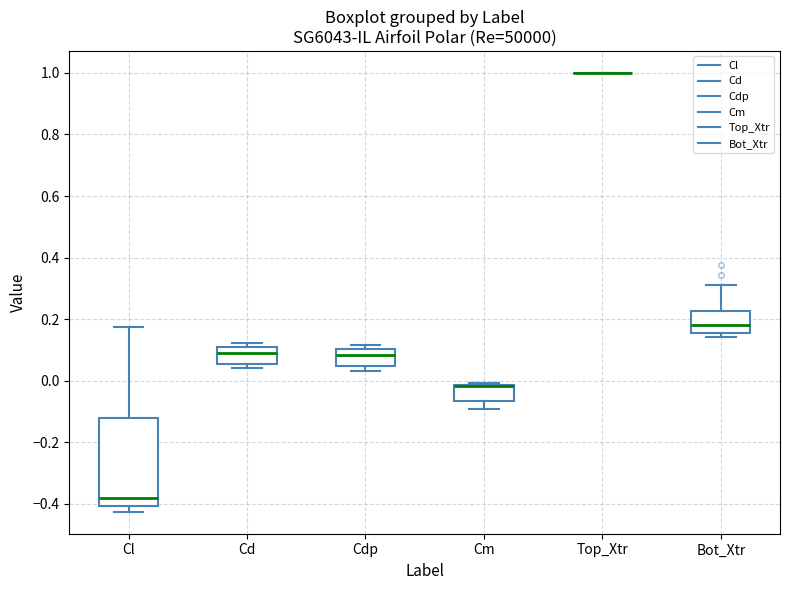

Reading left to right, read every box against the y-axis: the position of its median line, the range the box covers, and the ends of its whiskers. The values are not printed on the chart, so give them approximately, as read against the axis.

Cl: median -0.38, box -0.40 to -0.12, whiskers -0.42 to 0.18
Cd: median 0.08, box 0.06 to 0.10, whiskers 0.04 to 0.12
Cdp: median 0.08, box 0.04 to 0.10, whiskers 0.04 (just below the box's lower edge) to 0.12
Cm: median -0.02 (drawn on the box's upper edge), box -0.06 to -0.02, whiskers -0.10 to 0.00
Top_Xtr: box collapsed to a line at 1.00, whiskers 1.00 to 1.00
Bot_Xtr: median 0.18, box 0.16 to 0.22, whiskers 0.14 to 0.32